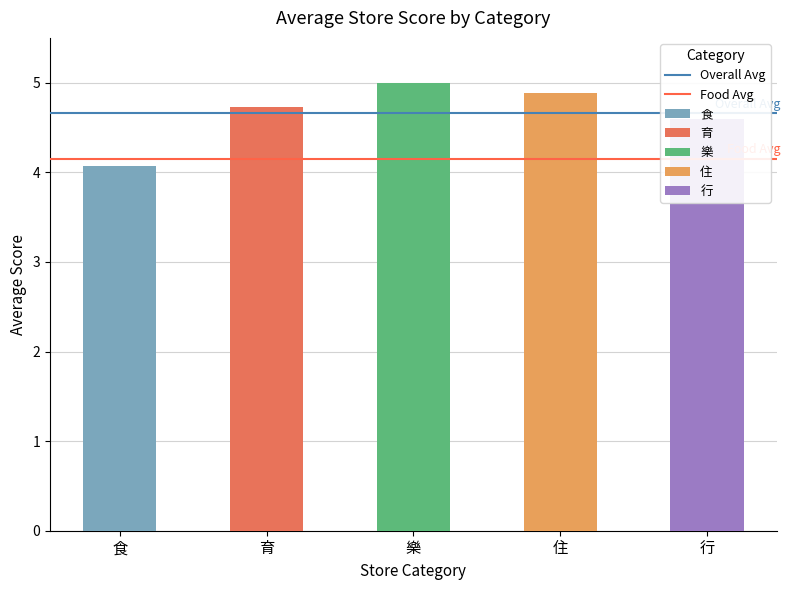

The Overall Avg series shows 4.7 at 育. True or false?

True